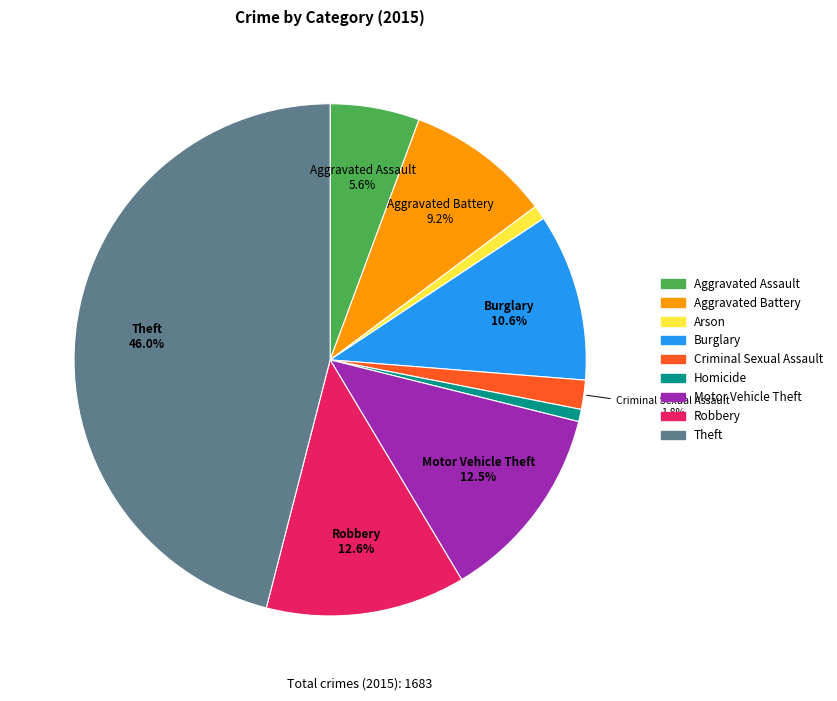

To the nearest percent, what is the difference between the Homicide and Burglary slice percentages?

10%